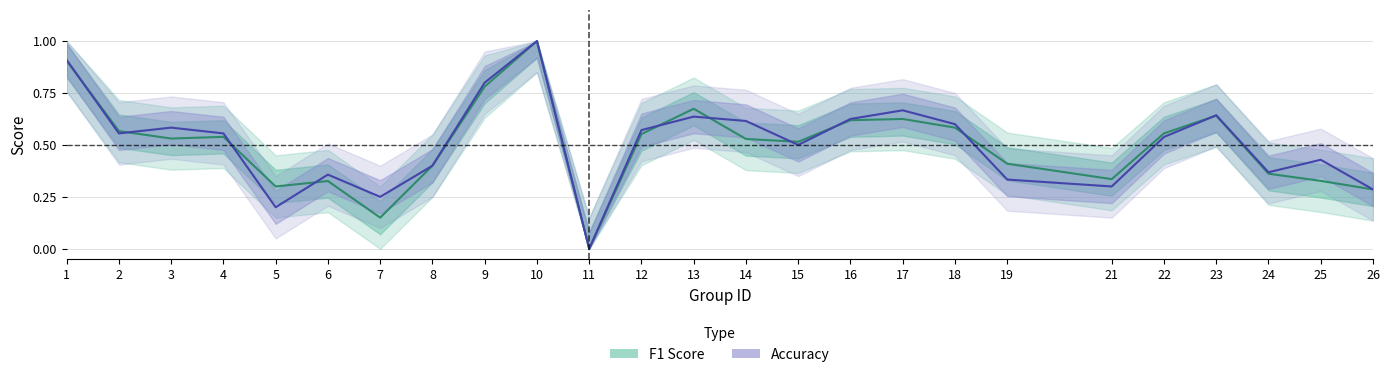

Which series has the largest total across all categories?

accuracy